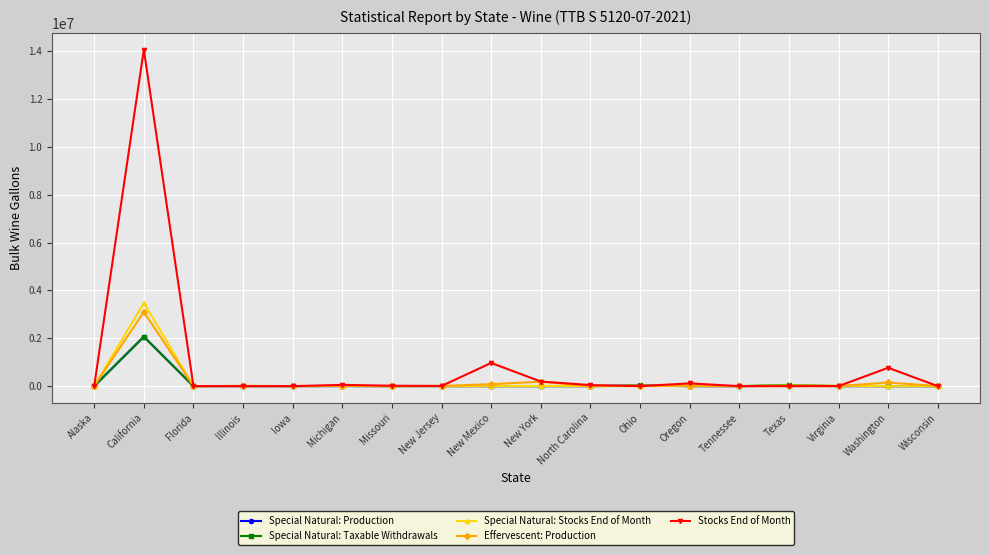

How many data points in Effervescent: Production are less than 5644?

9